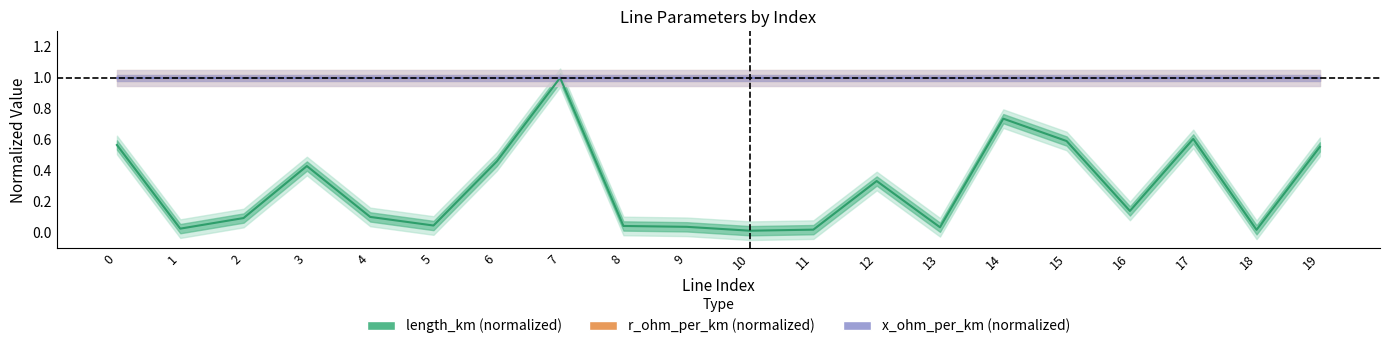

What is the maximum value shown in the chart?

1.0